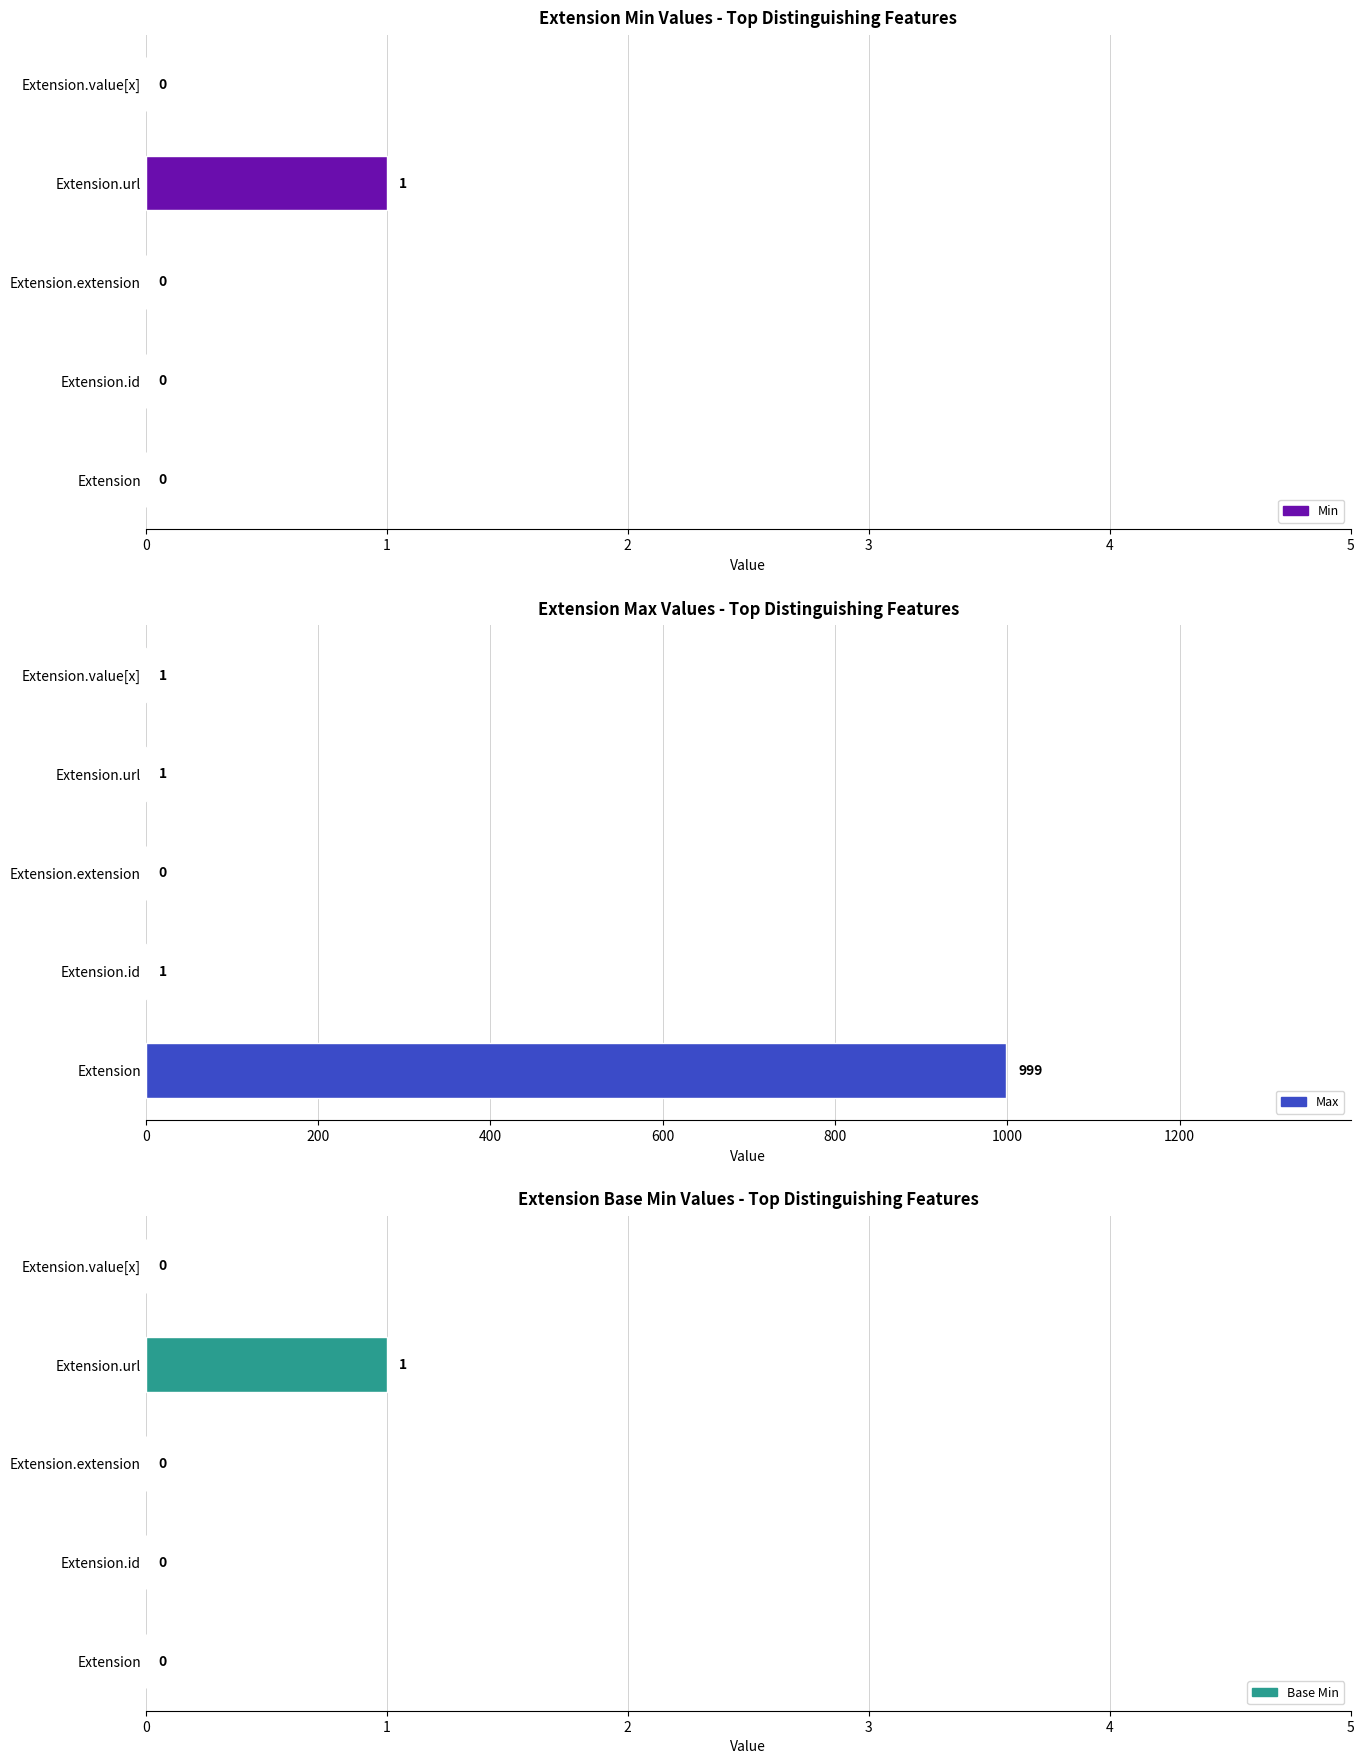

What is the value of the Max bar at the 5th from the left?

1